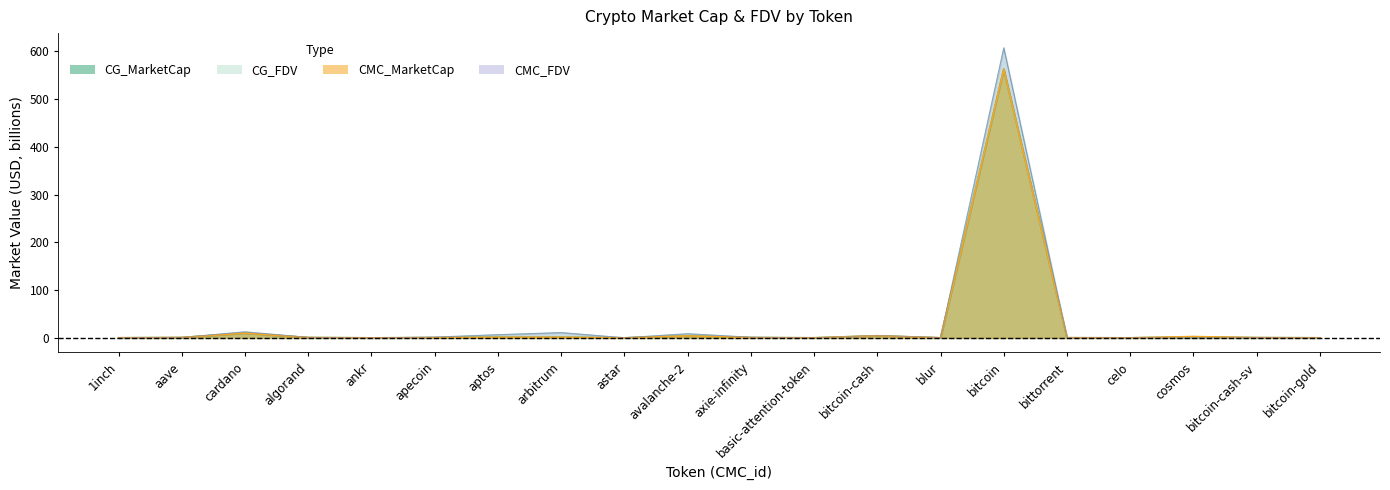

Rank the categories by CG_MarketCap value from highest to lowest.

bitcoin, cardano, bitcoin-cash, avalanche-2, cosmos, aptos, arbitrum, aave, algorand, axie-infinity, bitcoin-cash-sv, apecoin, bittorrent, 1inch, basic-attention-token, bitcoin-gold, celo, blur, astar, ankr